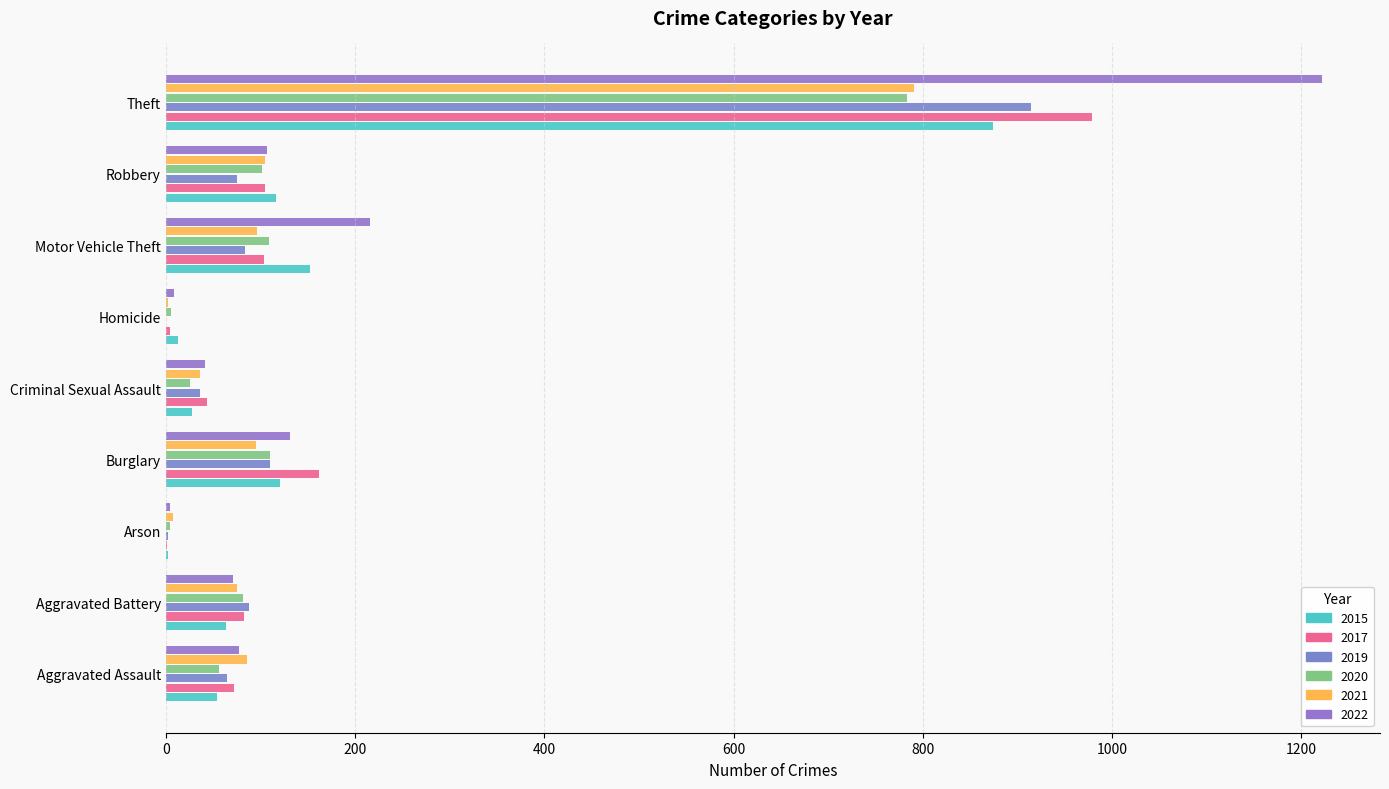

The value of 2022 at Motor Vehicle Theft is 143. True or false?

False